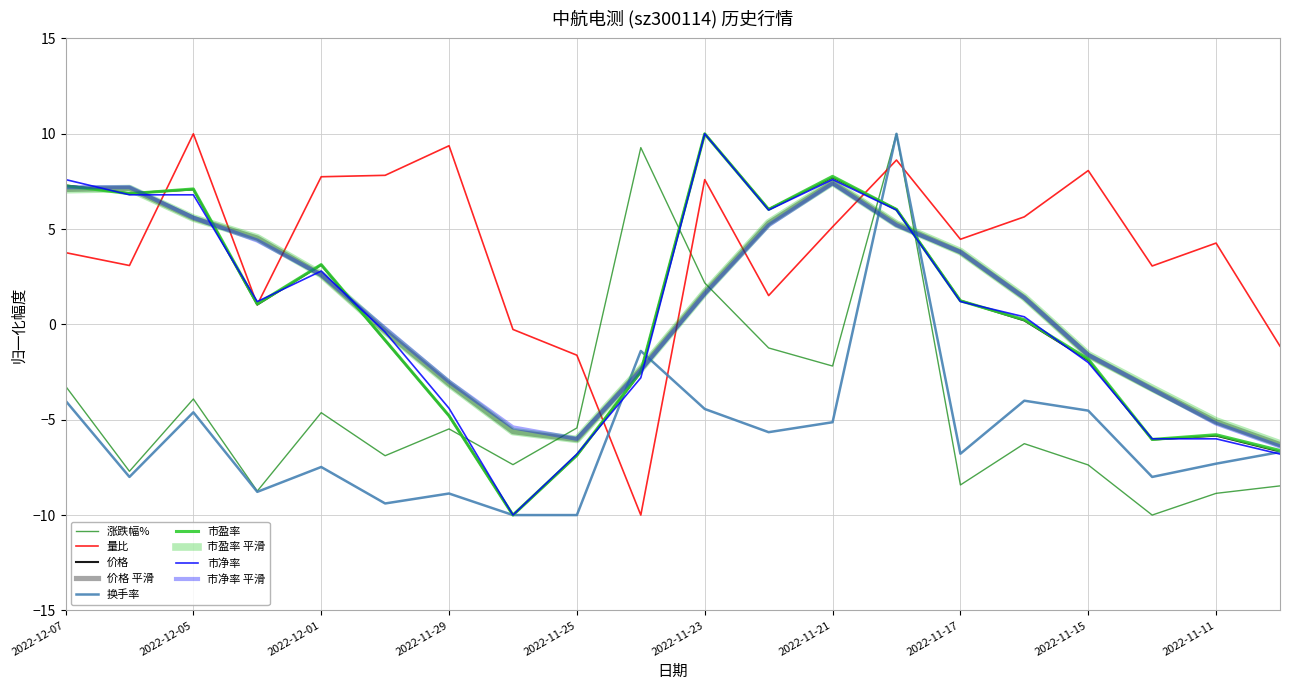

Rank the categories by 换手率 value from highest to lowest.

2022-11-18, 2022-11-24, 2022-12-07, 2022-11-16, 2022-11-23, 2022-11-15, 2022-12-05, 2022-11-21, 2022-11-22, 2022-11-10, 2022-11-17, 2022-11-11, 2022-12-01, 2022-12-06, 2022-11-14, 2022-12-02, 2022-11-29, 2022-11-30, 2022-11-28, 2022-11-25